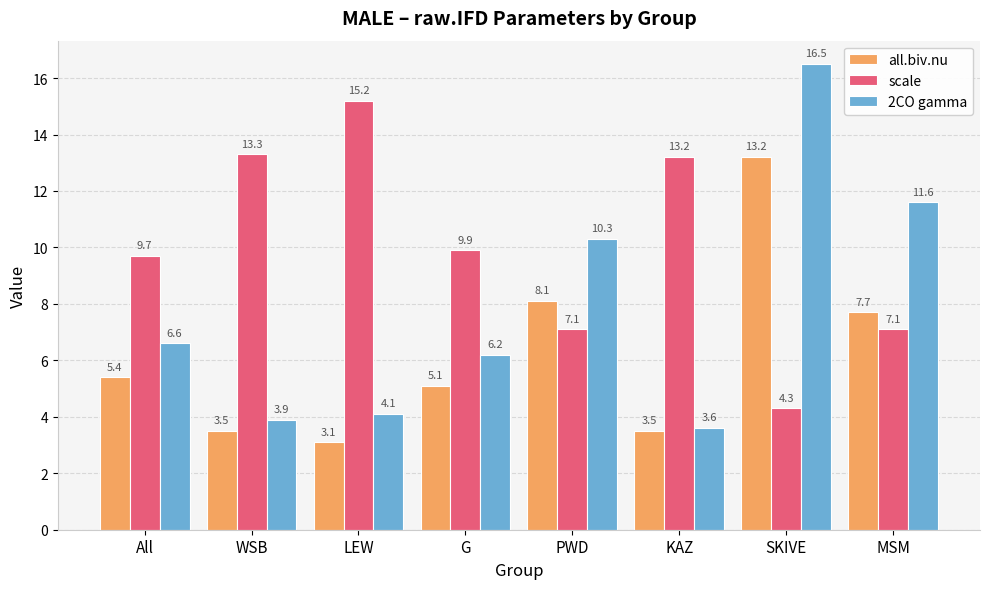

How many groups of bars are there?

8